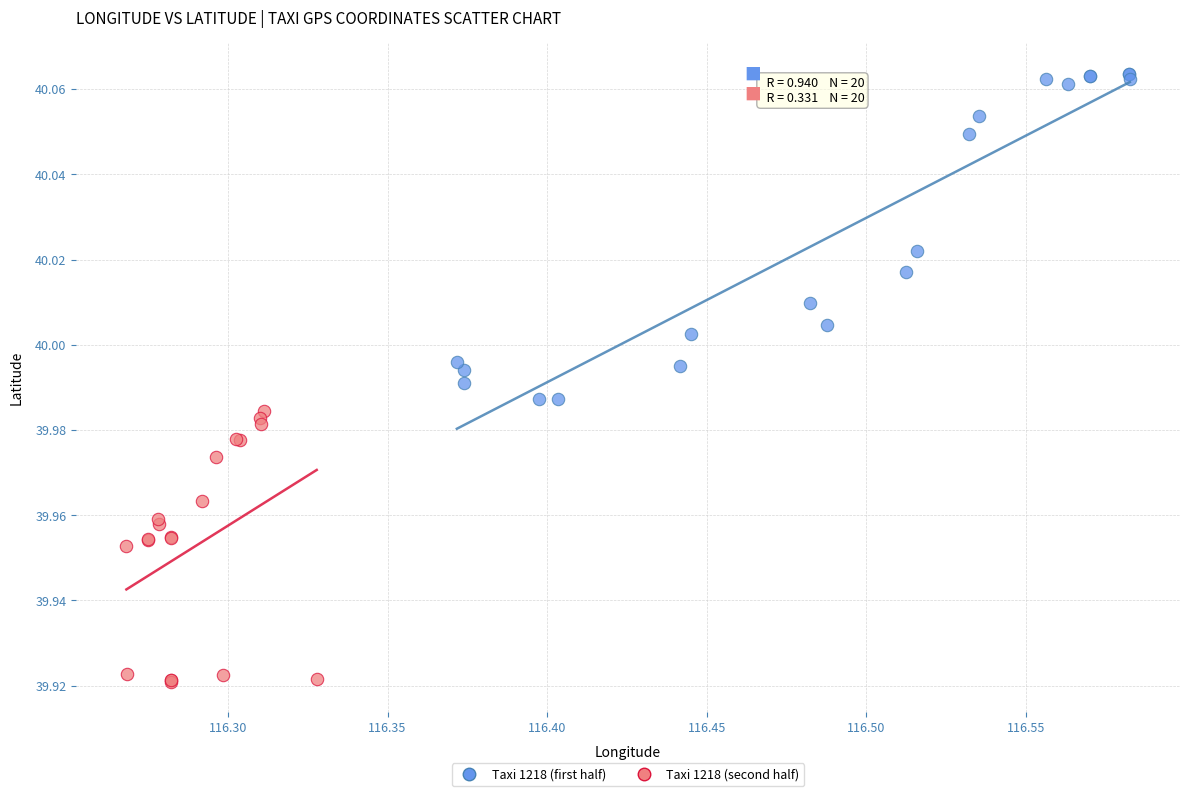

Which series reaches the minimum Y coordinate?

Taxi 1218 (second half)